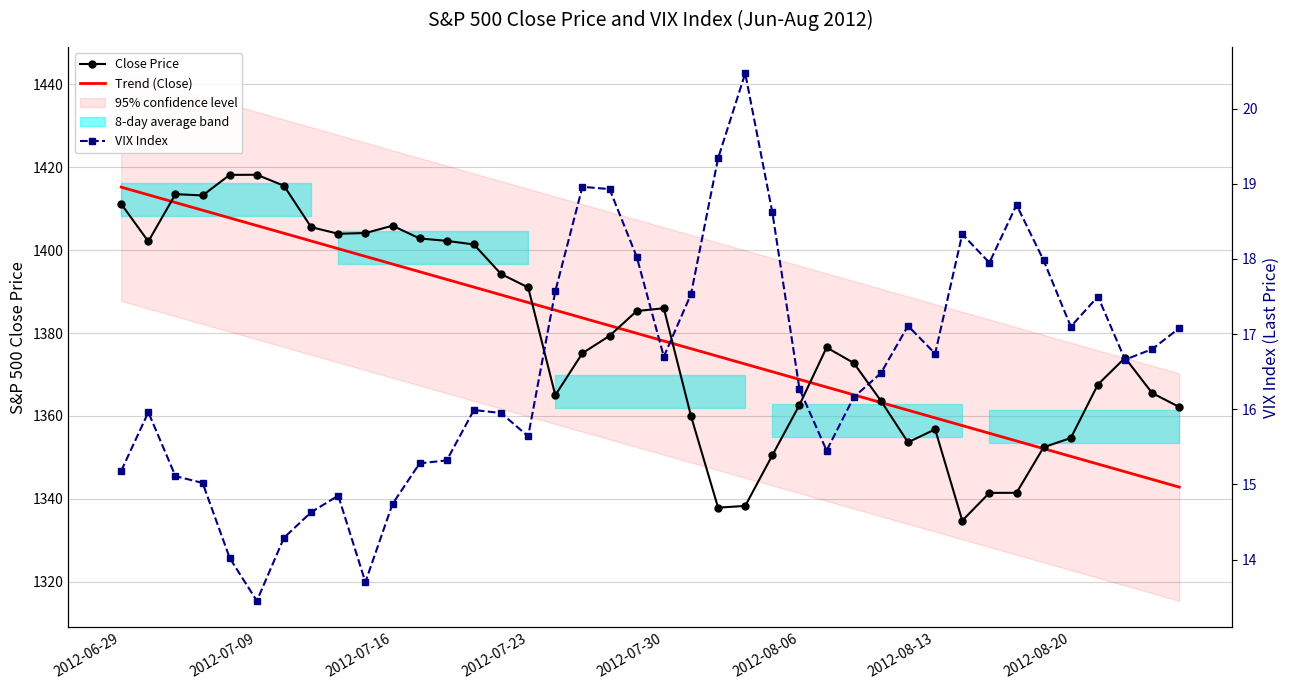

Between 11 and 2012-07-30, which is larger?

2012-07-30